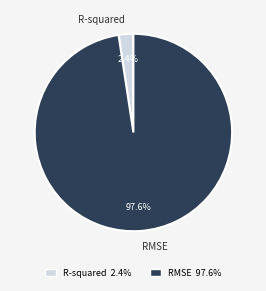

What portion of the pie excludes RMSE?

2.4%